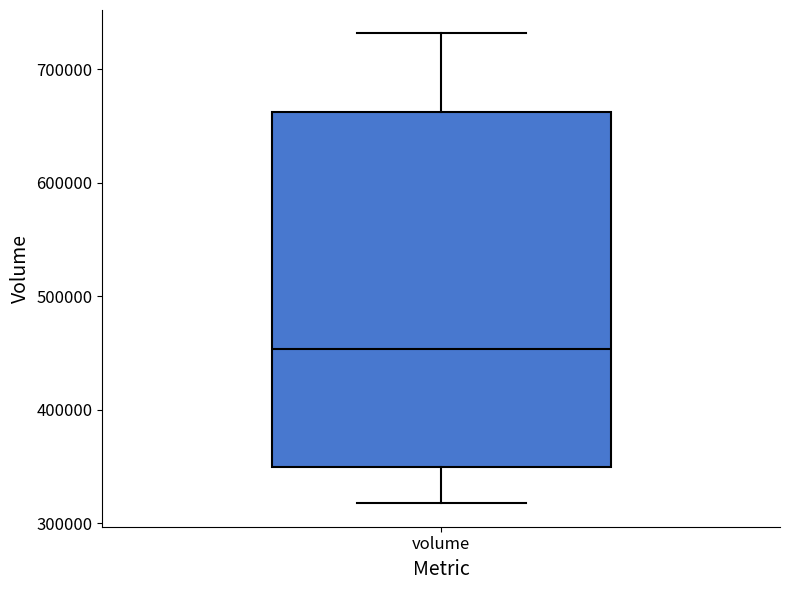

Read this box plot against the y-axis: the position of the median line, the range covered by the box, and the ends of both whiskers. The values are not printed on the chart, so give them approximately, as read against the axis.

median 450000, box 350000 to 660000, whiskers 320000 to 730000